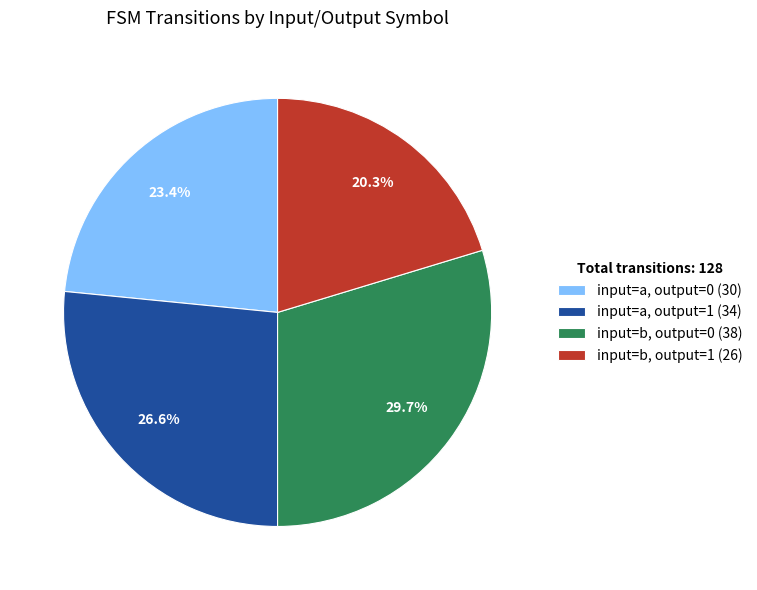

Which slice is the largest?

input=b, output=0 (38)